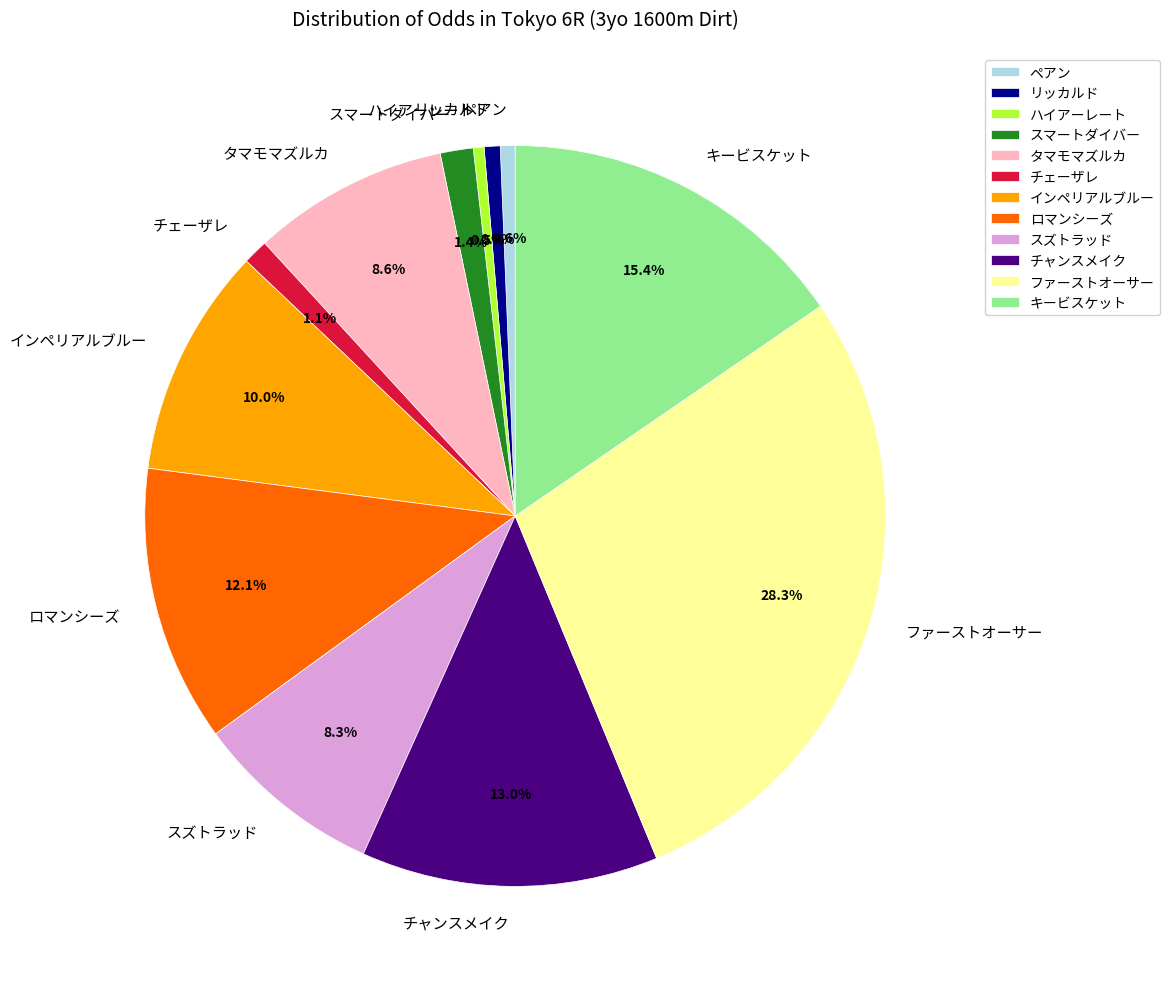

Is it true that スマートダイバー is 1% of the pie?

True